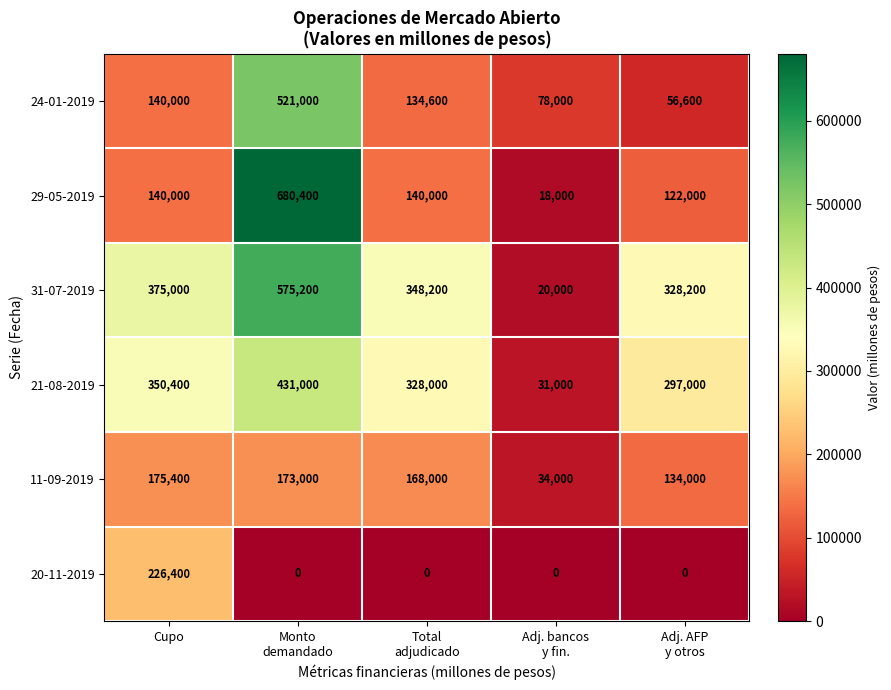

What is the average value of the 21-08-2019 series?

287480